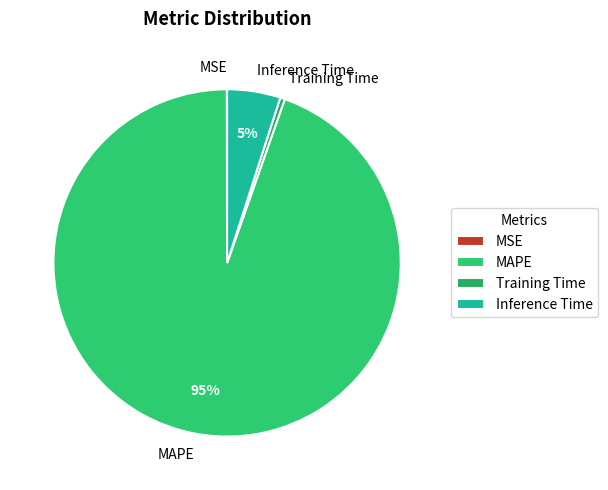

Is the sum of MAPE and Training Time greater than half?

Yes